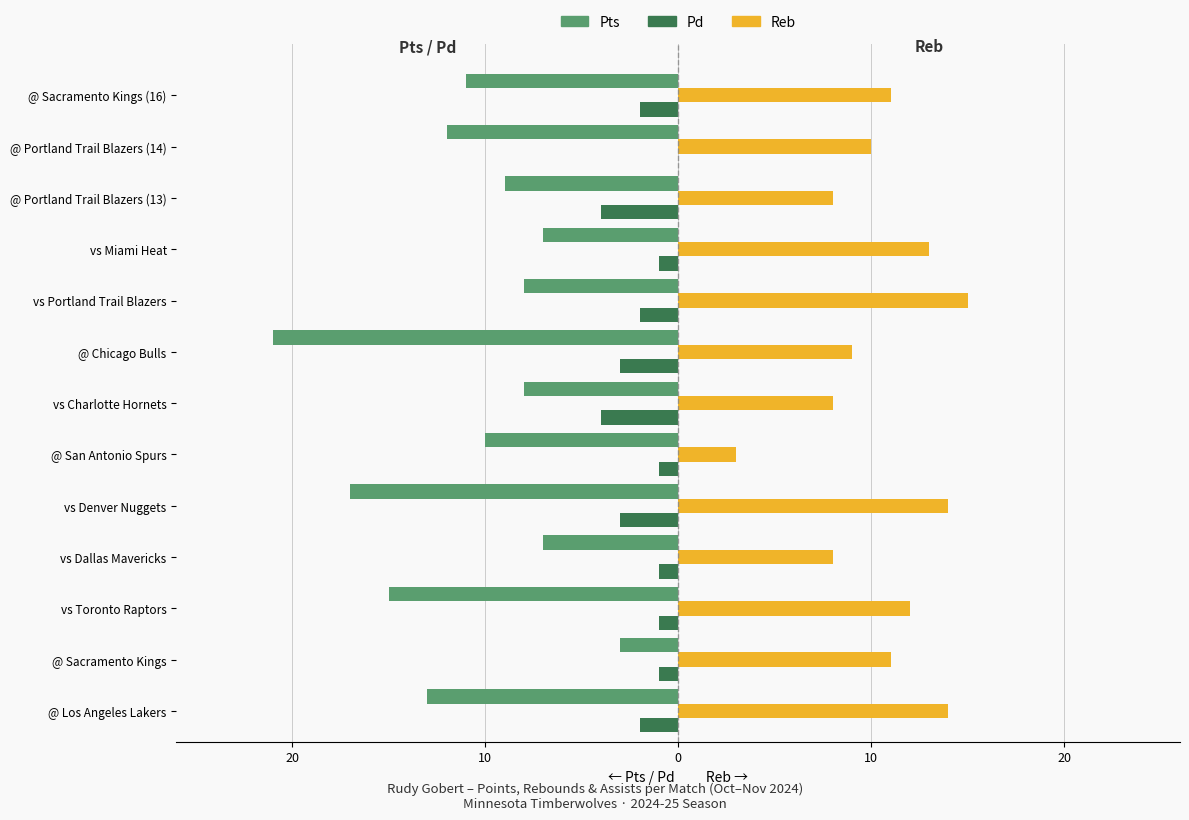

What are all the series names shown in the legend?

Pts, Pd, Reb